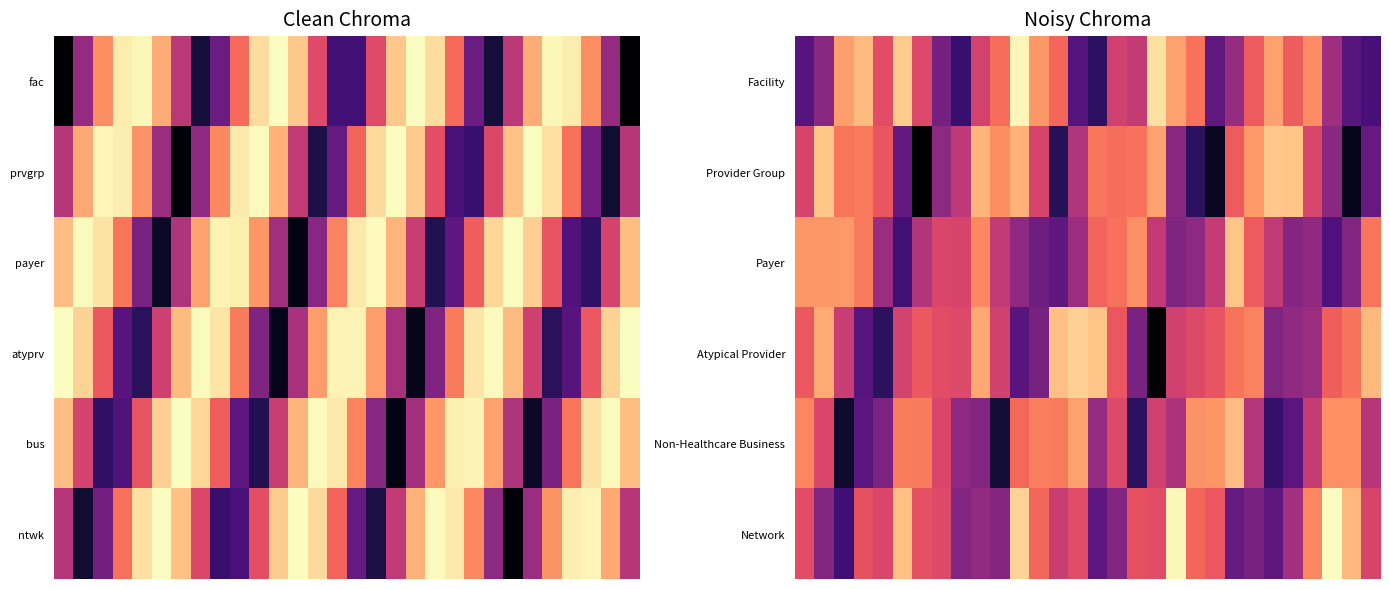

What is the maximum value shown in the chart?

1.0